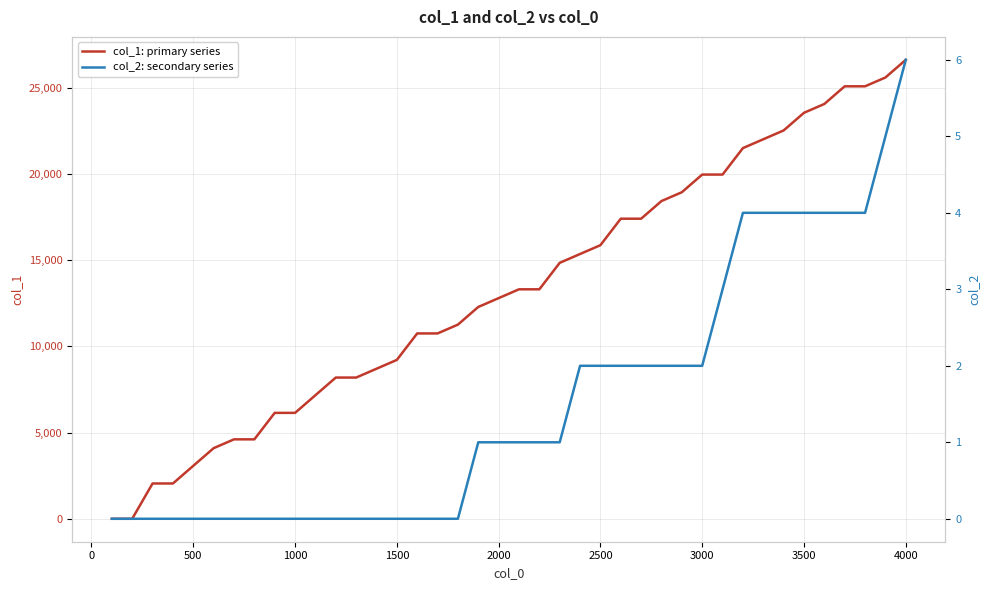

How many values in the col_2: secondary series series are below 1?

18